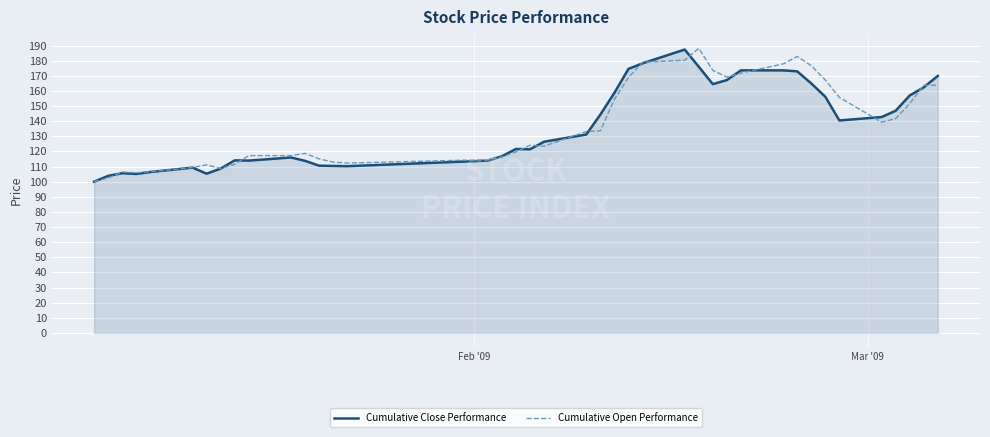

What is the highest value of the Cumulative Open Performance series?

188.2